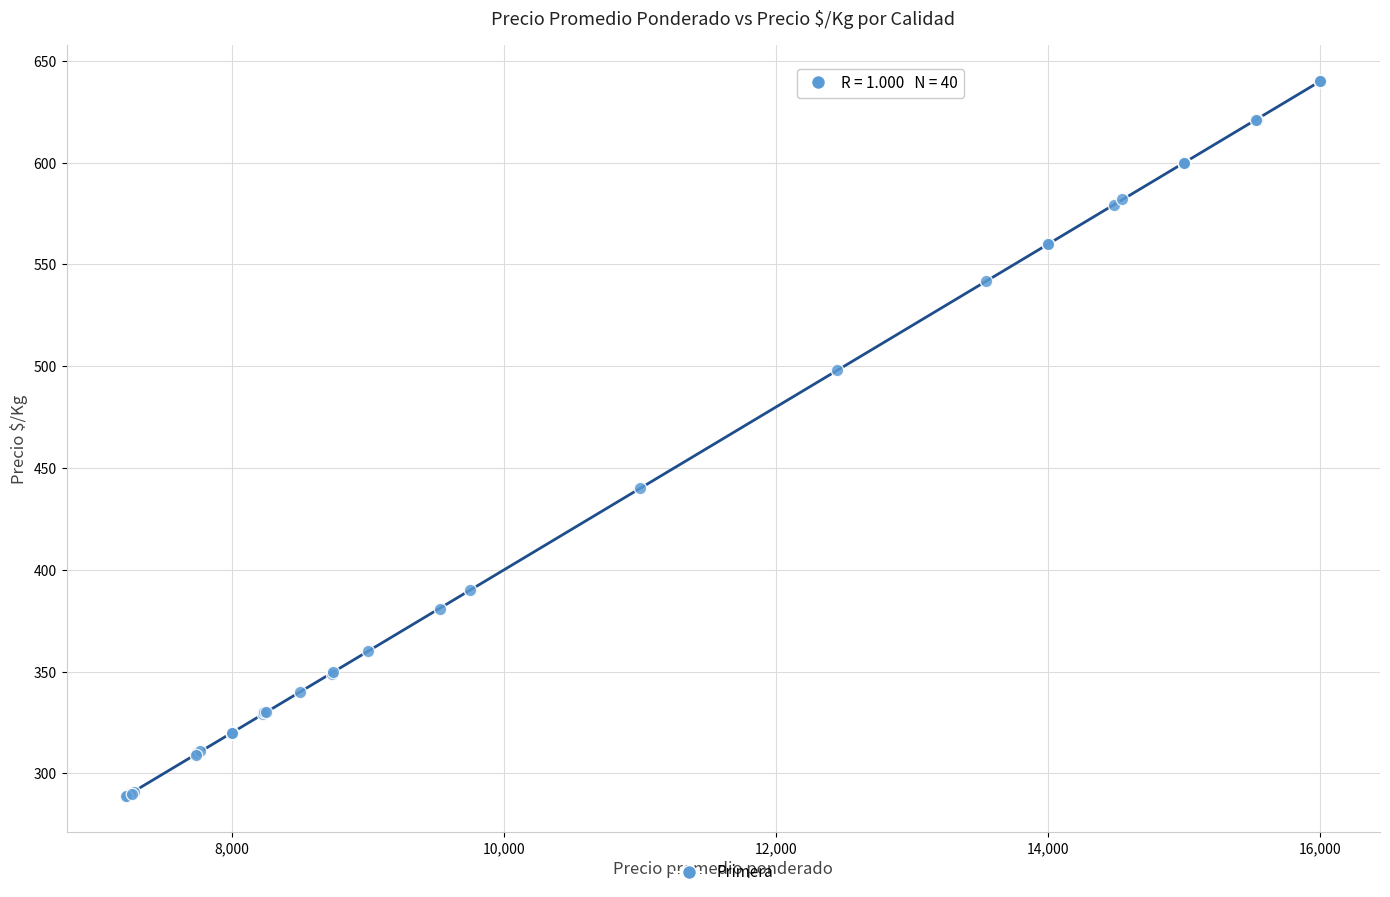

What Y value in the scatter plot is closest to 464?

440